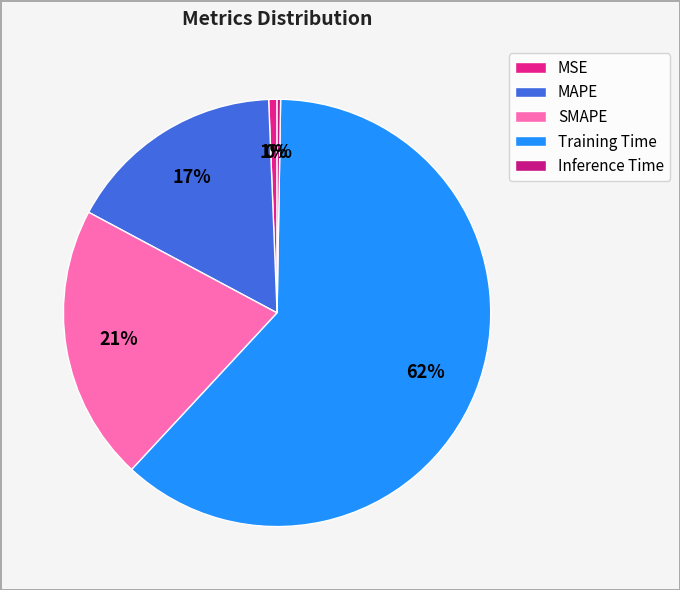

Count the number of slices in the pie.

5